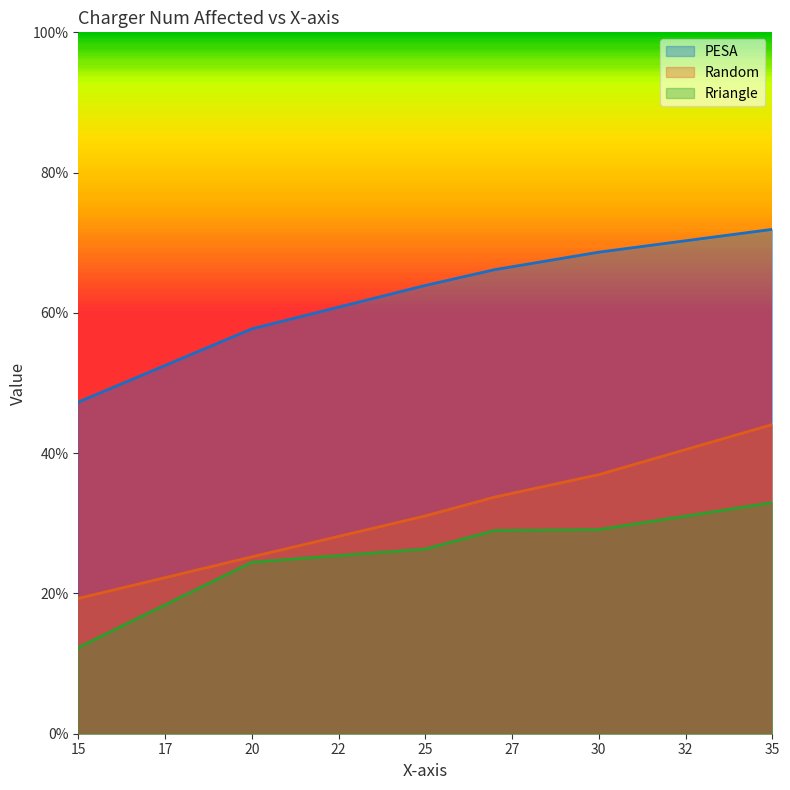

True or false: Rriangle and PESA cross at least once.

False